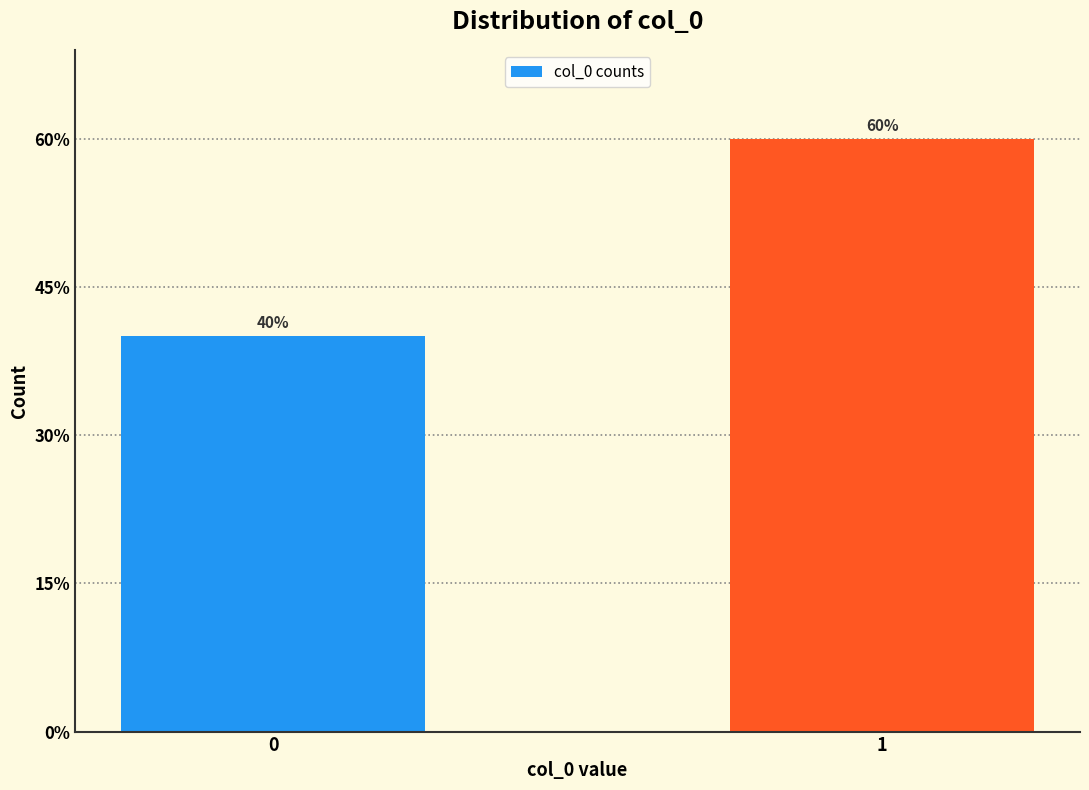

Reading left to right, extract all data points from this chart.

40	60